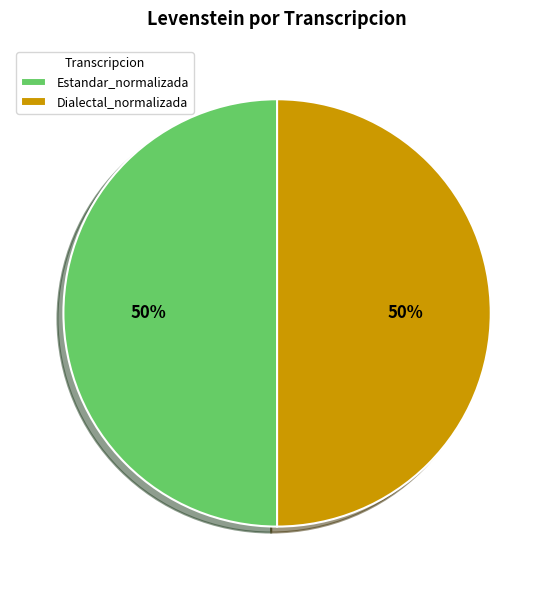

True or false: Dialectal_normalizada accounts for 50% of the total.

True